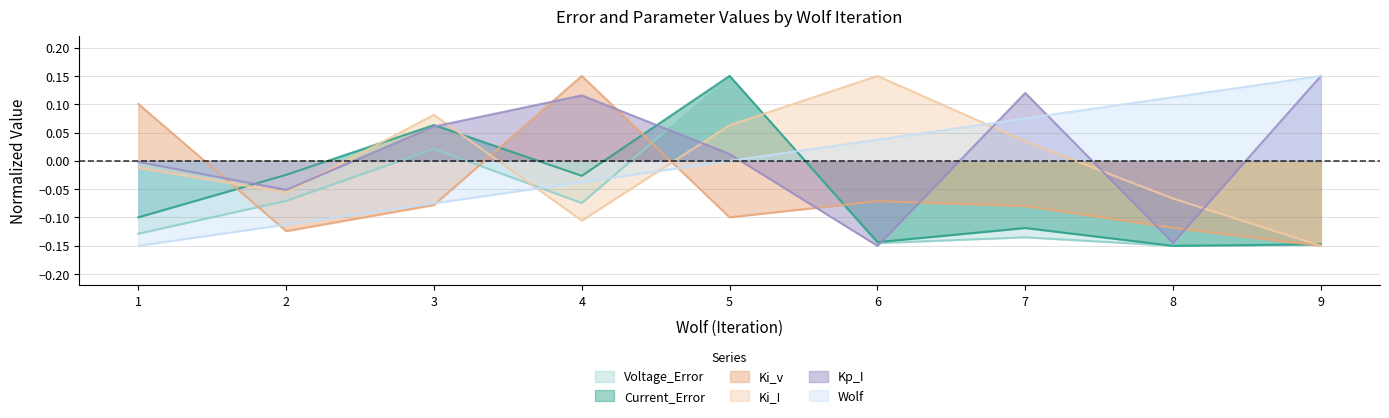

What are all the series names shown in the legend?

Voltage_Error, Current_Error, Ki_v, Ki_I, Kp_I, Wolf